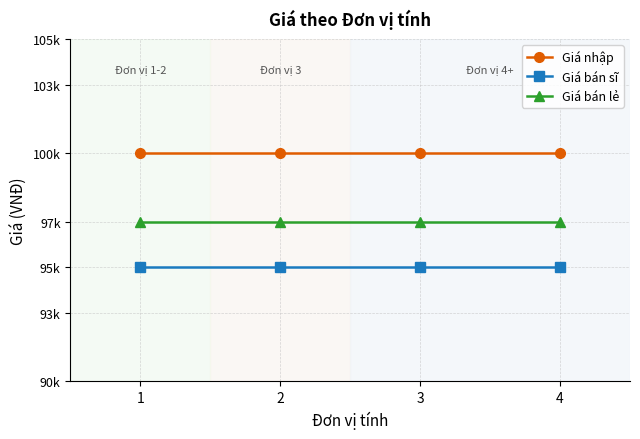

Reading right to left, list all the values displayed in this chart.

Giá nhập: 4=100000	3=100000	2=100000	1=100000
Giá bán sĩ: 4=95000	3=95000	2=95000	1=95000
Giá bán lẻ: 4=97000	3=97000	2=97000	1=97000